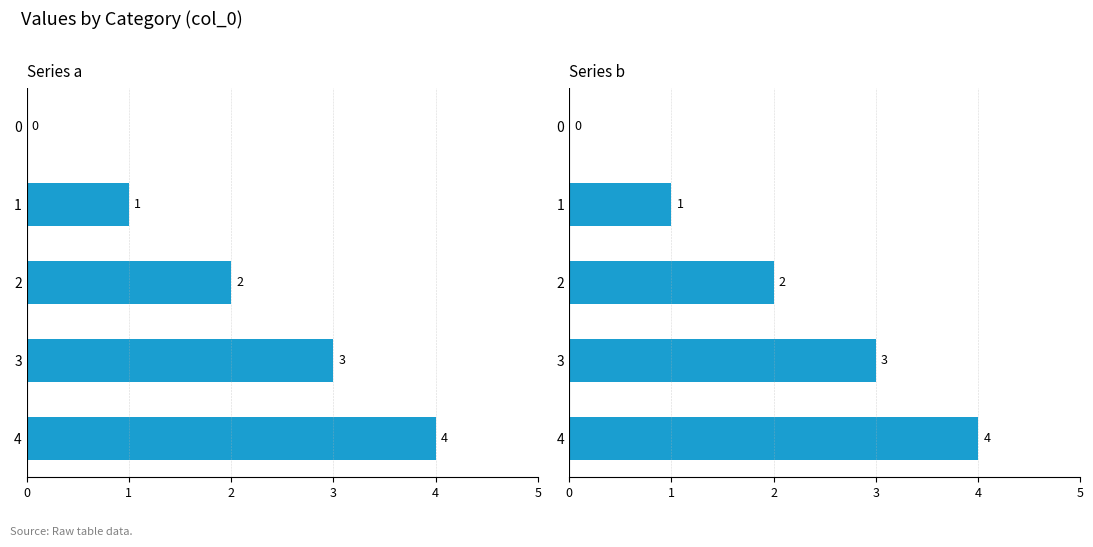

The value of b at 0 is -2. True or false?

False